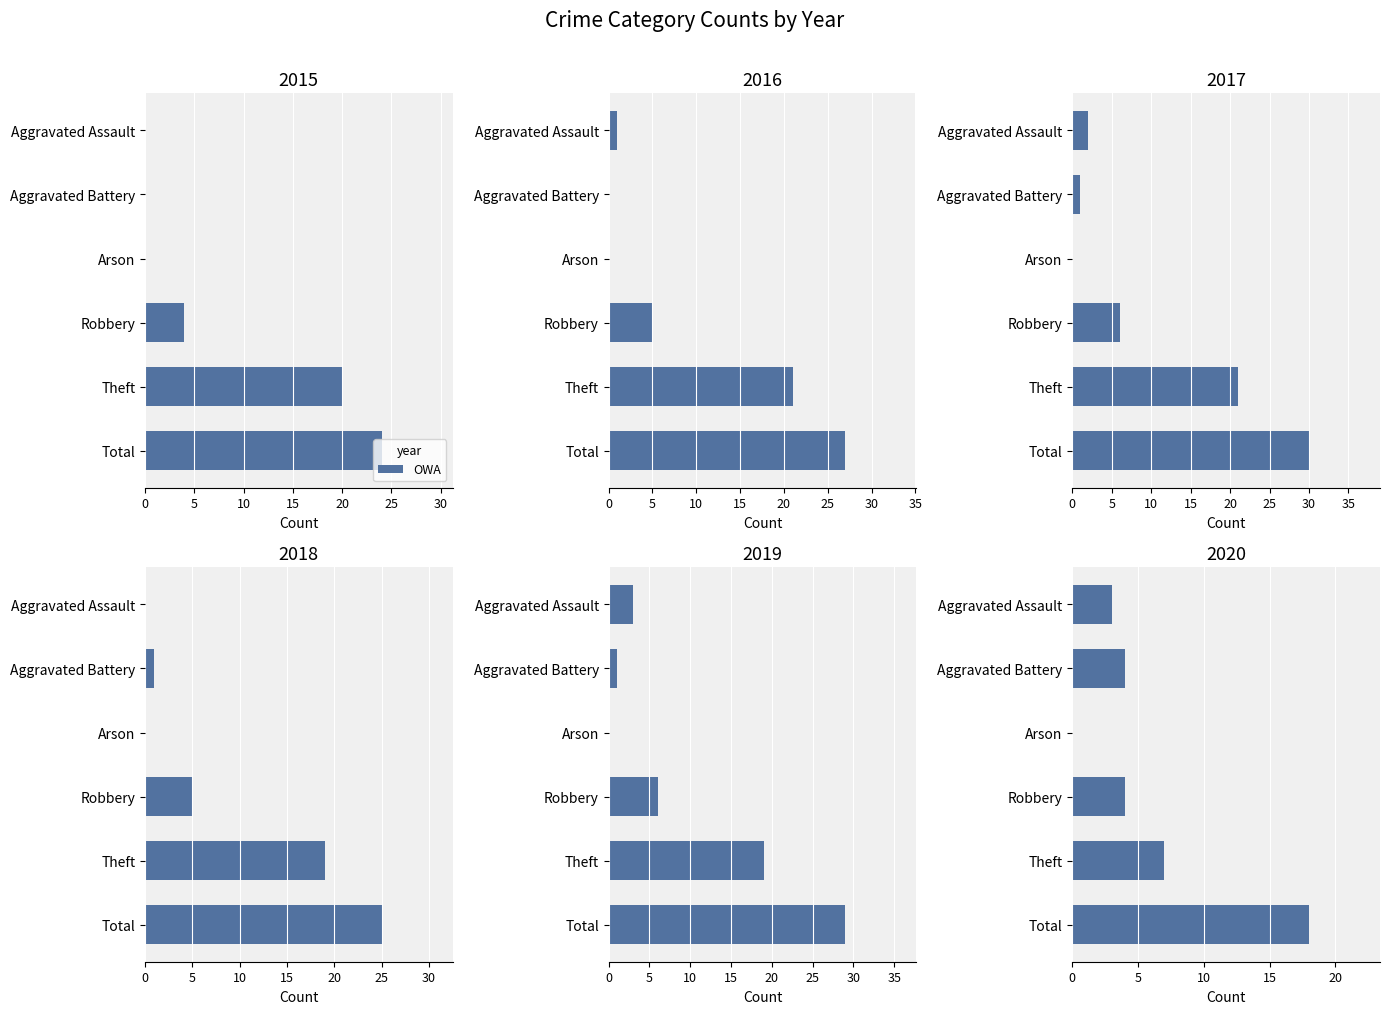

Between Robbery and Aggravated Assault, which is larger?

Robbery